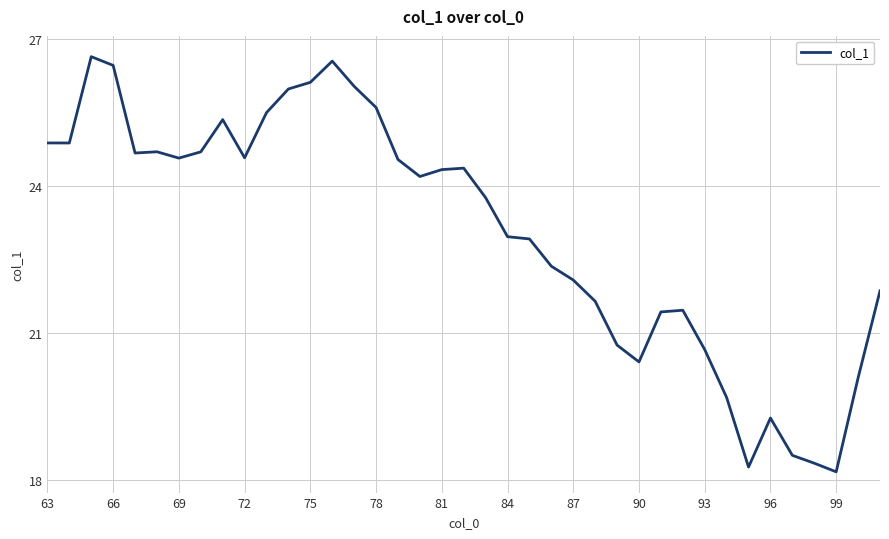

What is the difference between the second highest and minimum values?

8.4